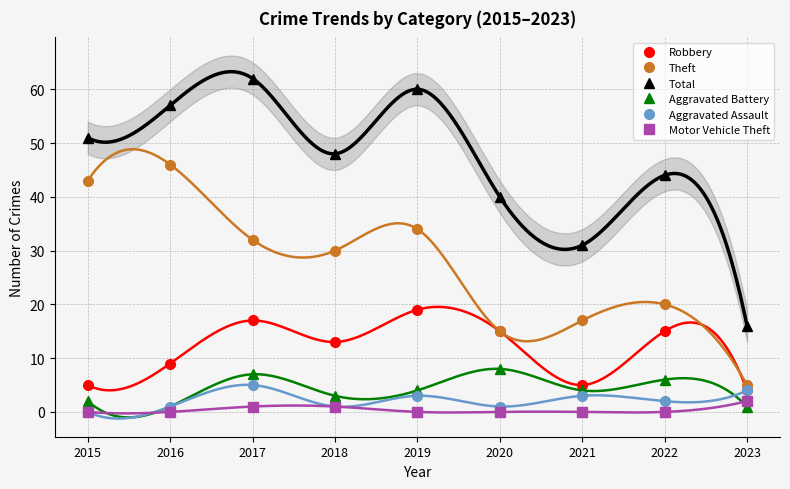

At which label does Robbery first exceed 13?

2017